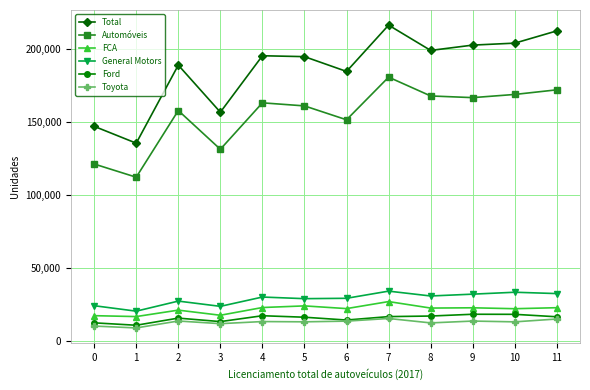

What is the maximum value for Ford?

18472